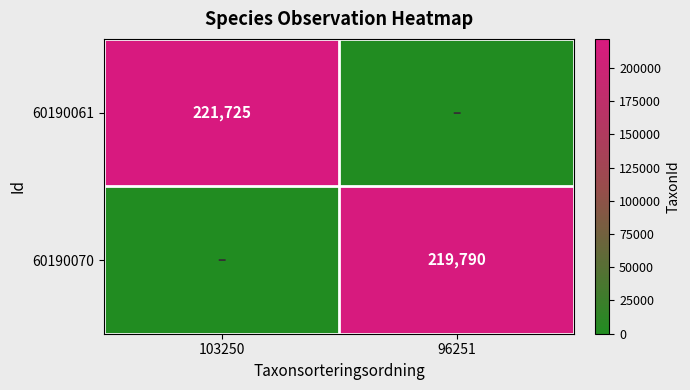

How many categories are shown in the chart?

2